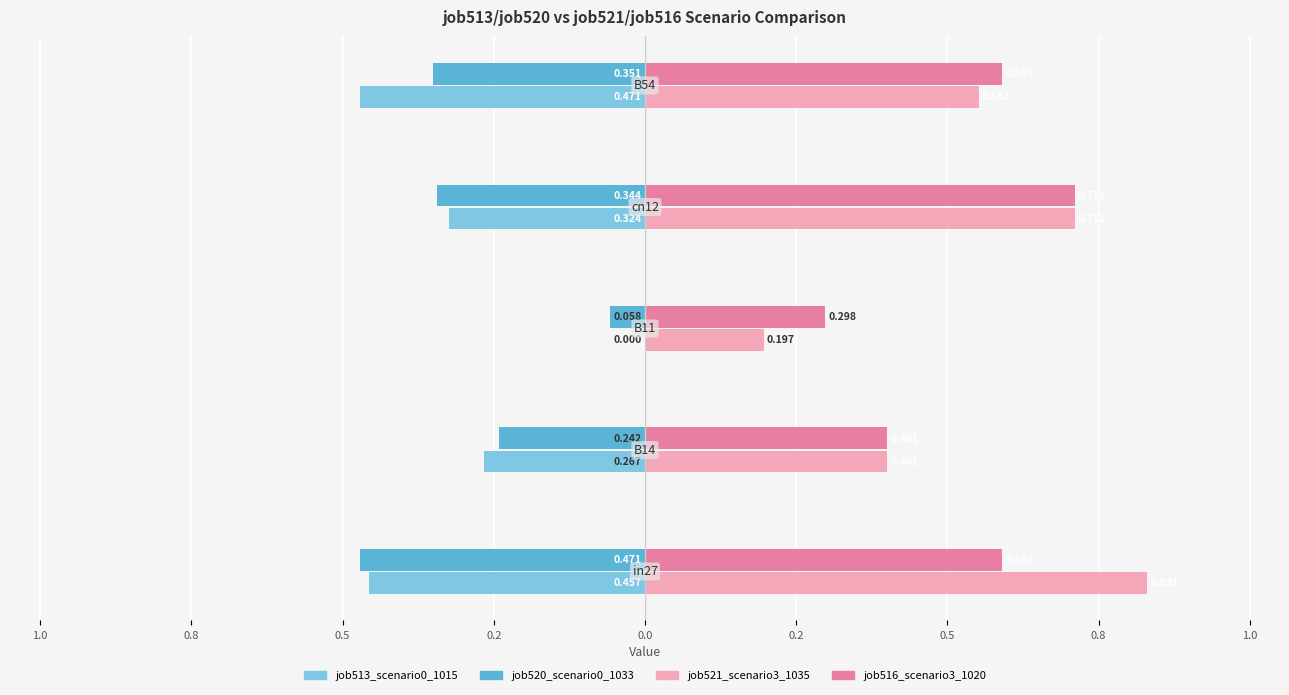

What are all the series names shown in the legend?

job513_scenario0_1015, job520_scenario0_1033, job521_scenario3_1035, job516_scenario3_1020